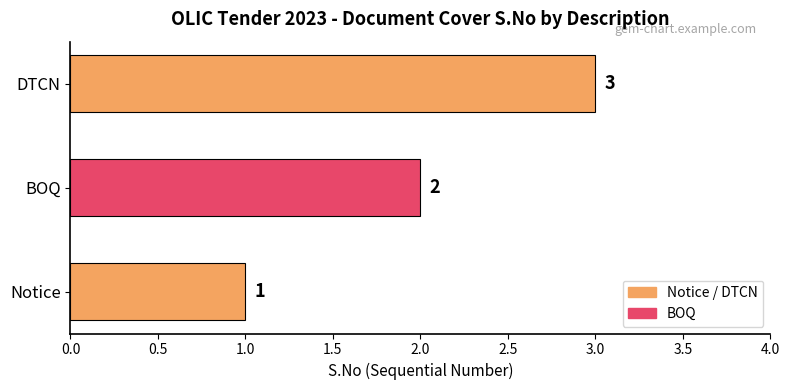

Count the values in the range 1 to 3.

3